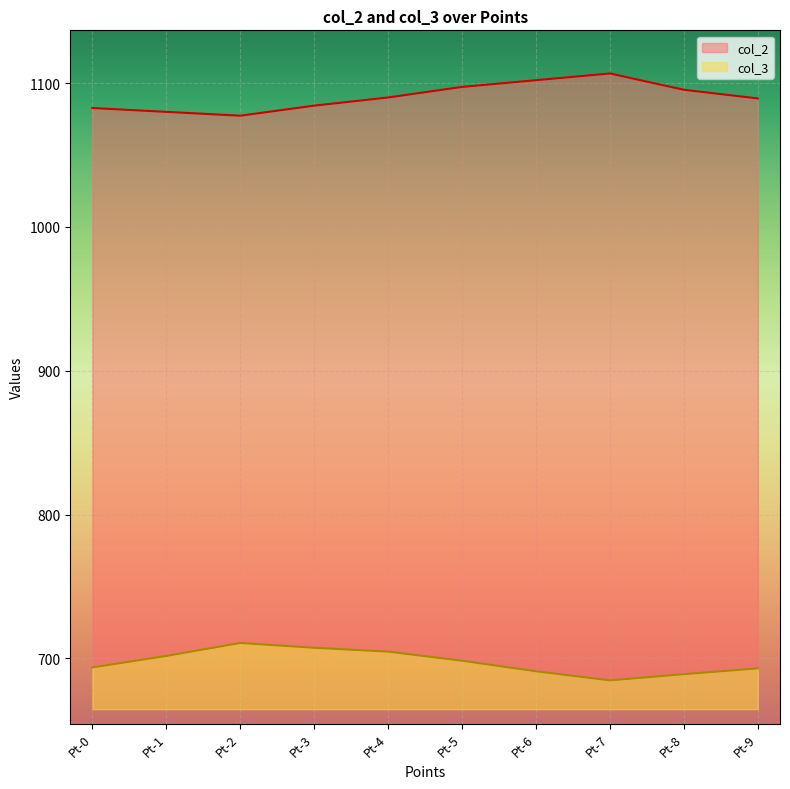

True or false: col_3 has more than 0 points higher than both neighbors.

True